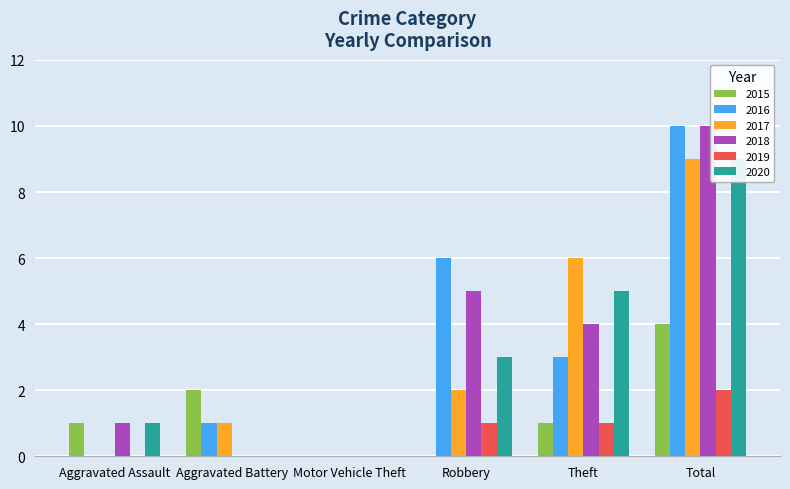

Between Robbery and Theft, which series saw the biggest shift?

2017